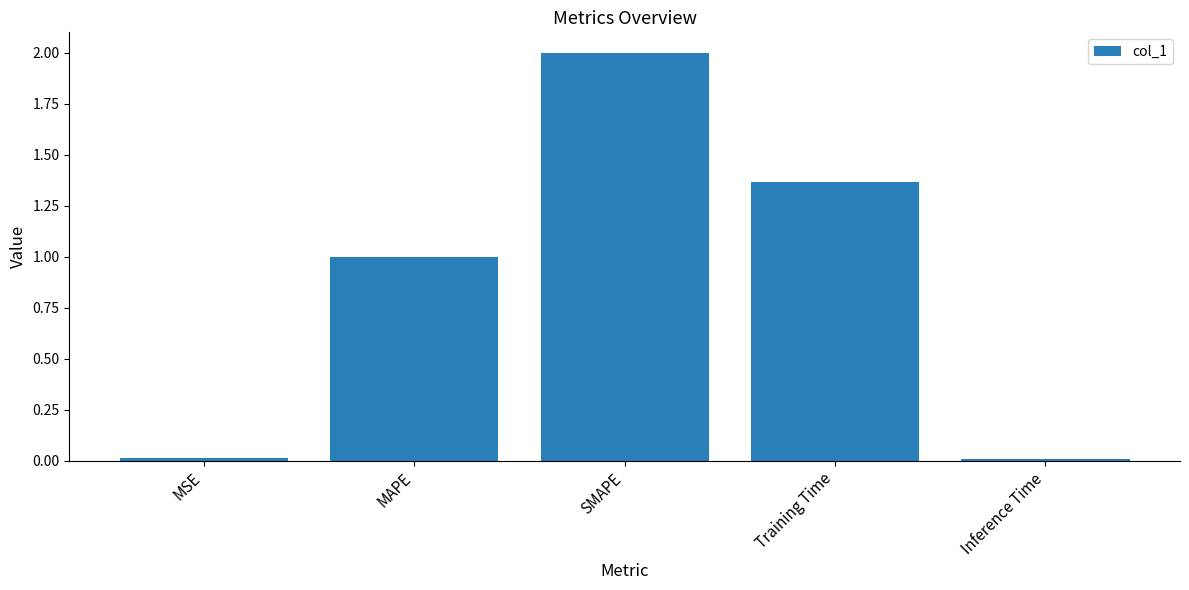

What position from the right is Training Time?

2